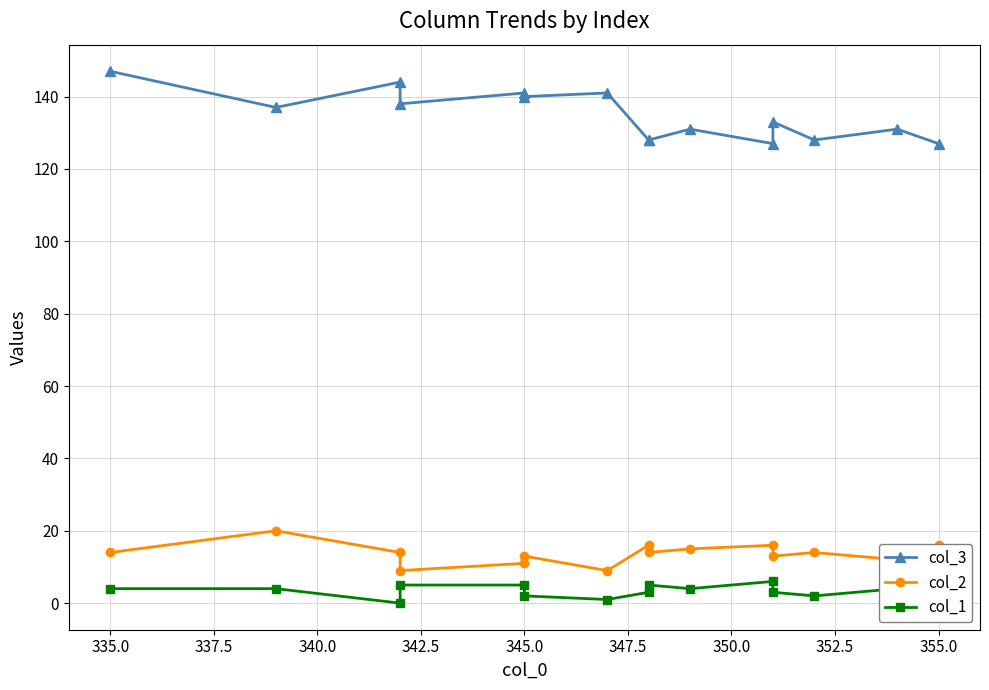

In col_1, how many points are higher than both neighbors (excluding endpoints)?

3